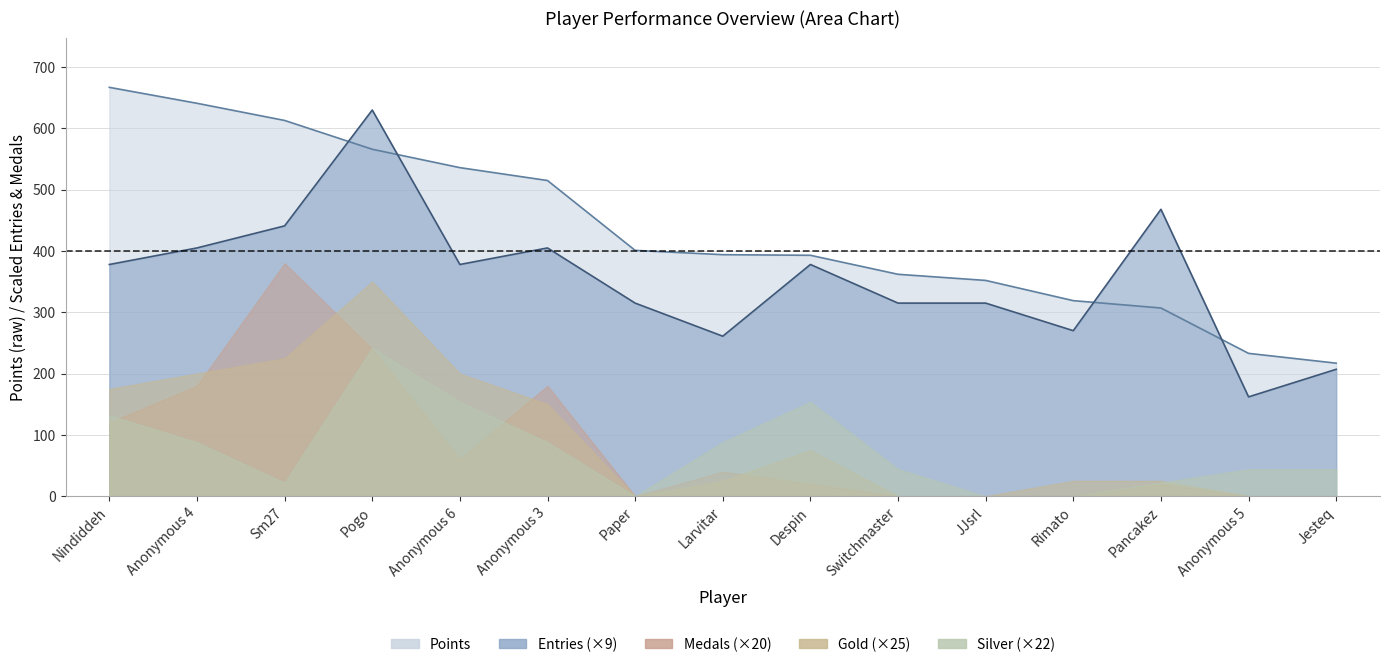

How many values in the Silver (col_3) series are below 2?

5